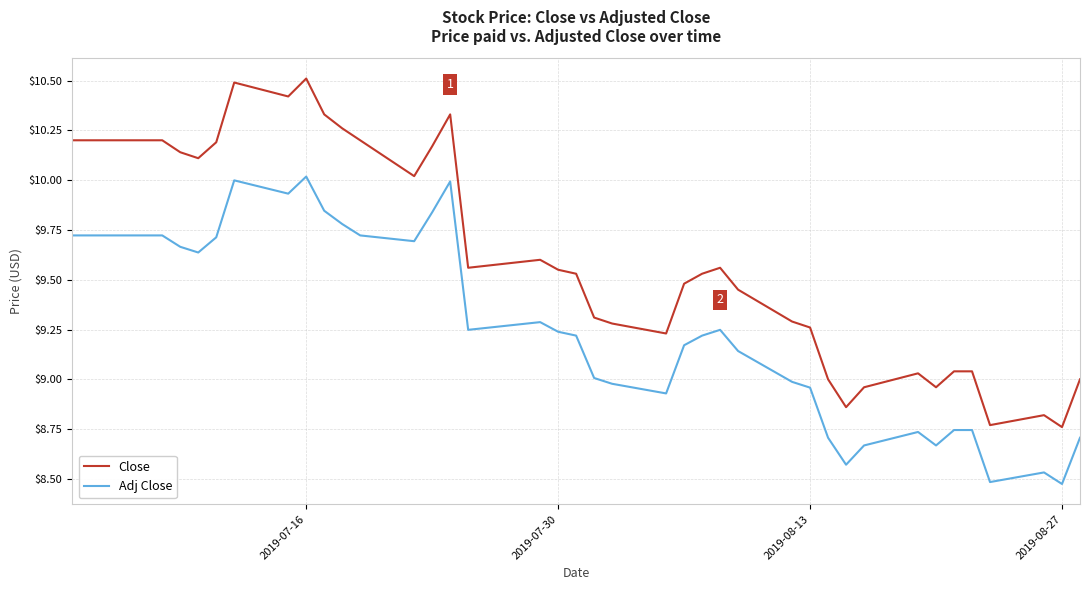

Which series has the widest spread of values?

Close